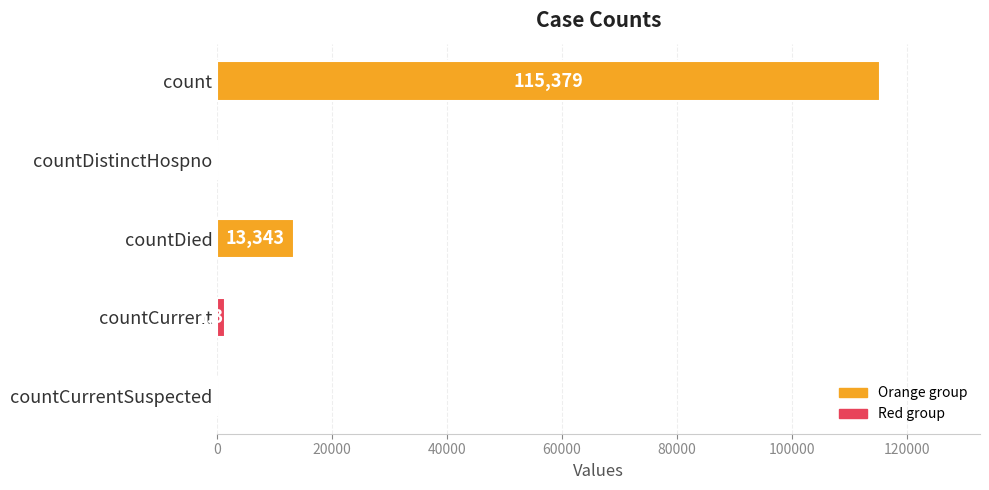

Are the bars horizontal?

Yes